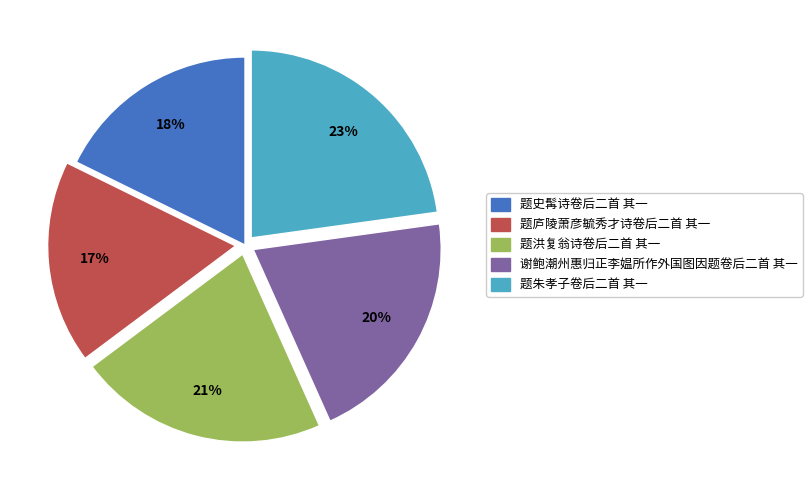

True or false: 题朱孝子卷后二首 其一 accounts for 11% of the total.

False